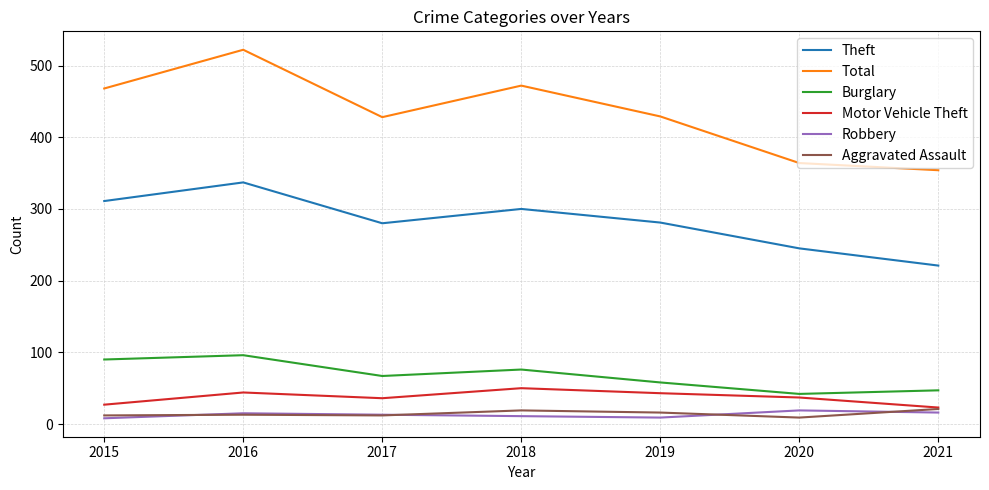

Which category has the highest value across all series?

2016